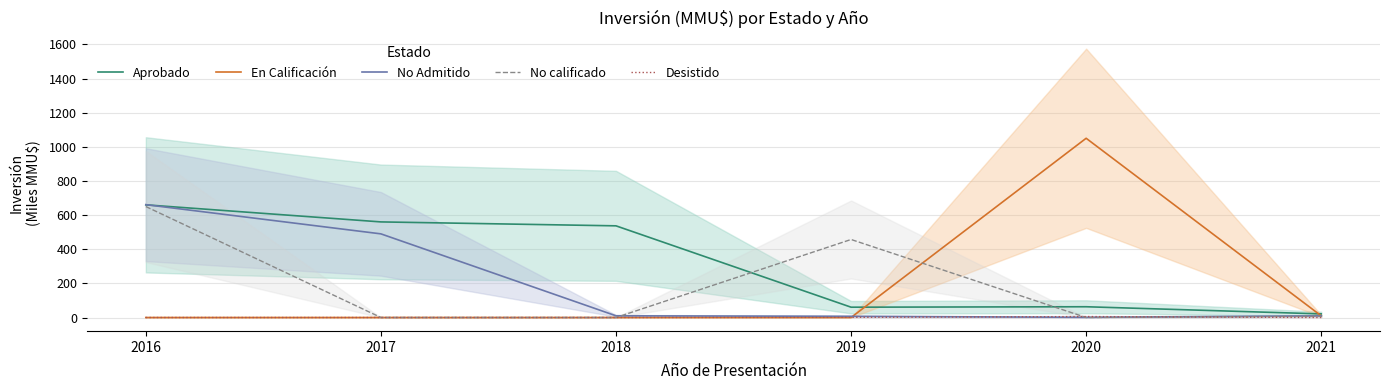

How many data points in No Admitido are above 10?

2